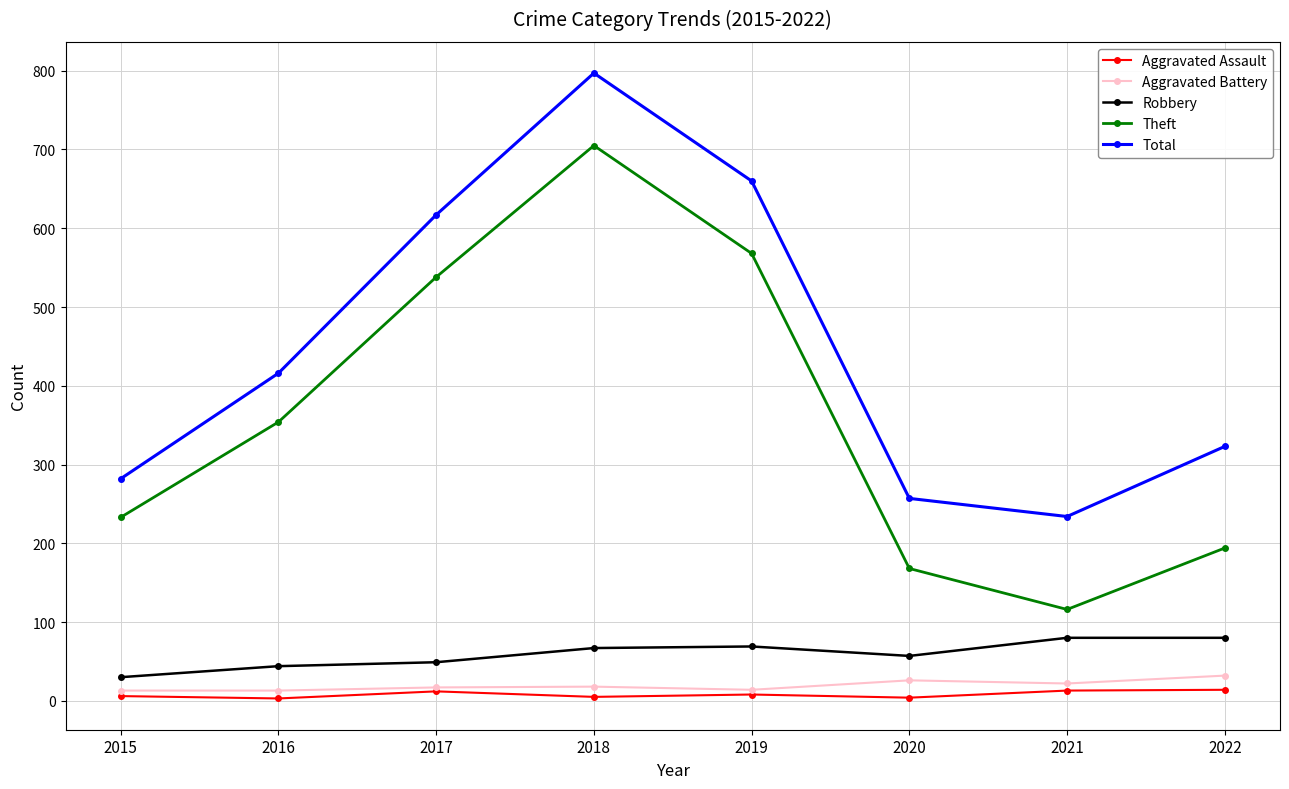

At which category does Total reach its first local peak?

2018